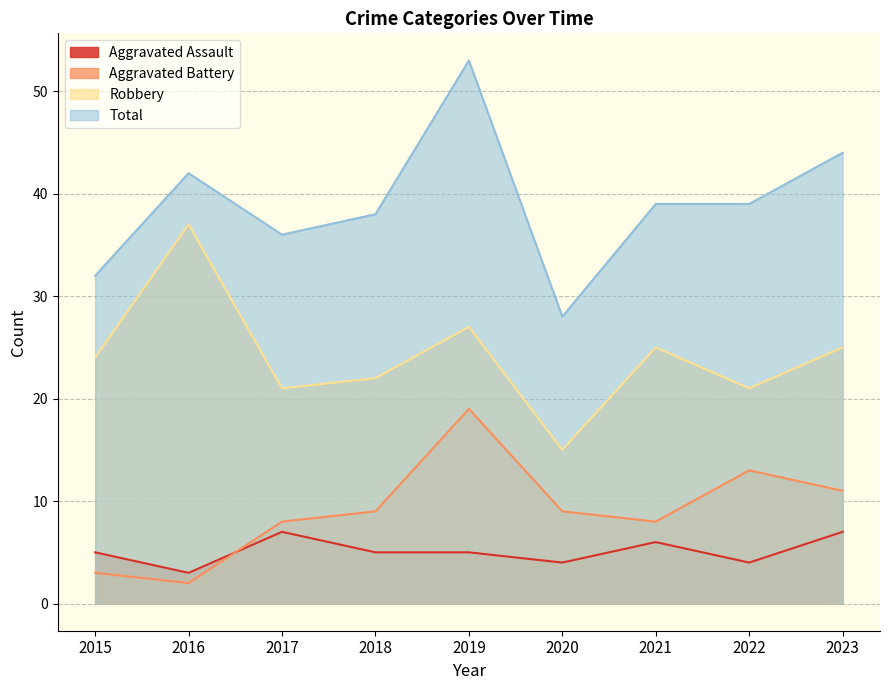

Where is the first local maximum for Aggravated Assault?

2017